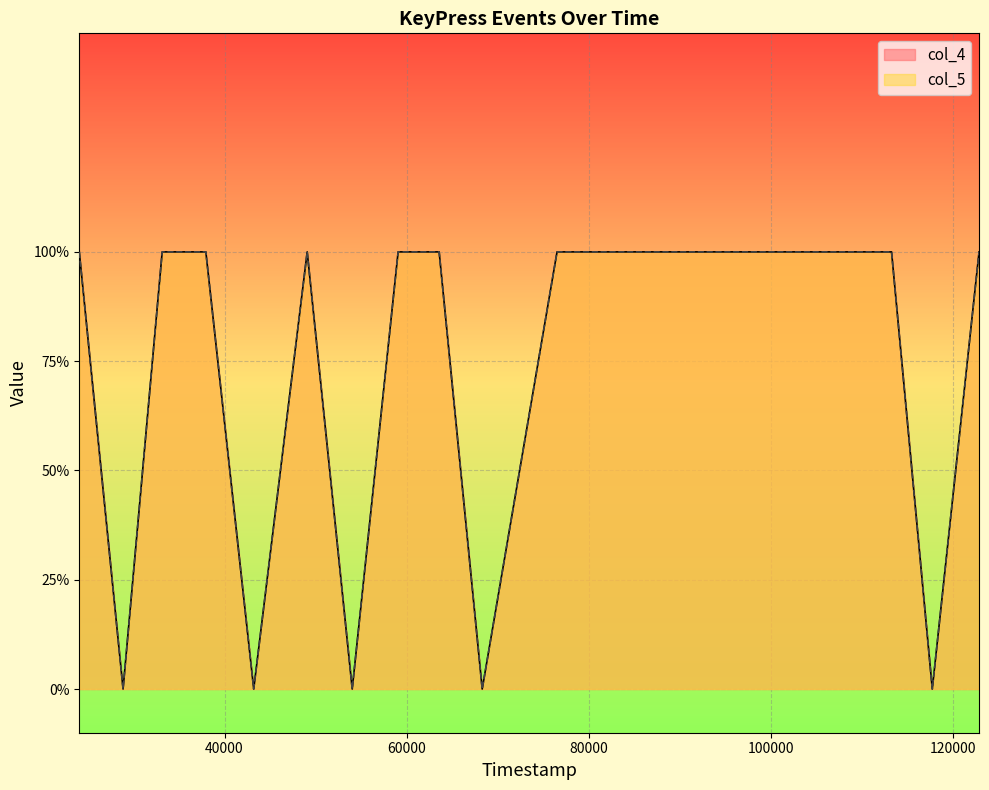

True or false: col_5 and col_4 intersect in this chart.

False